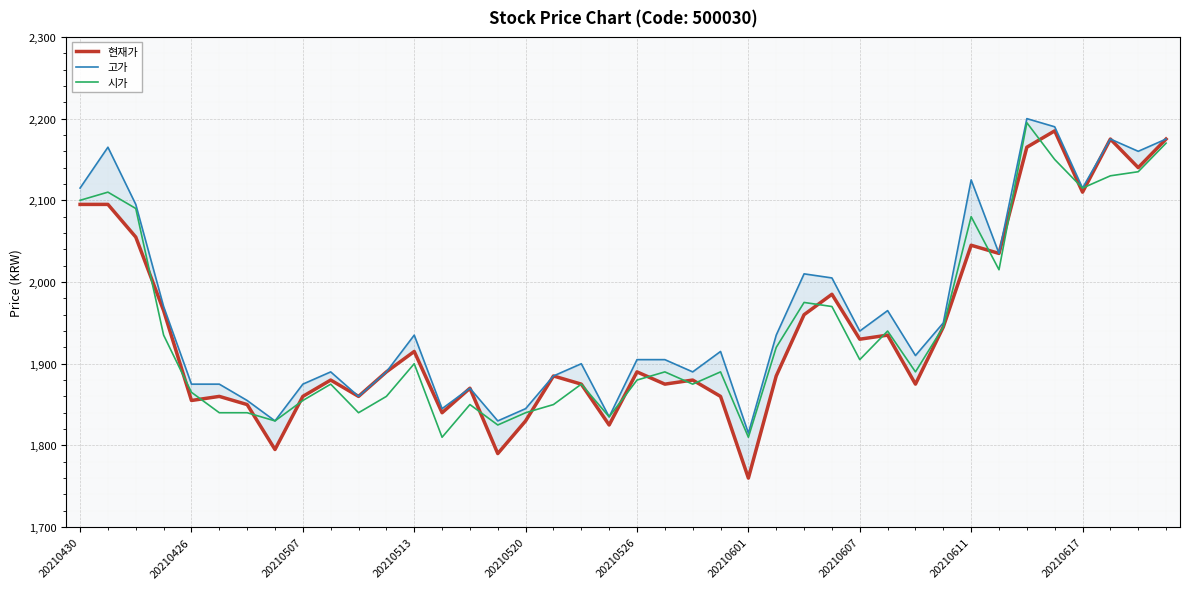

The 시가 series shows 3235 at 20210617. True or false?

False